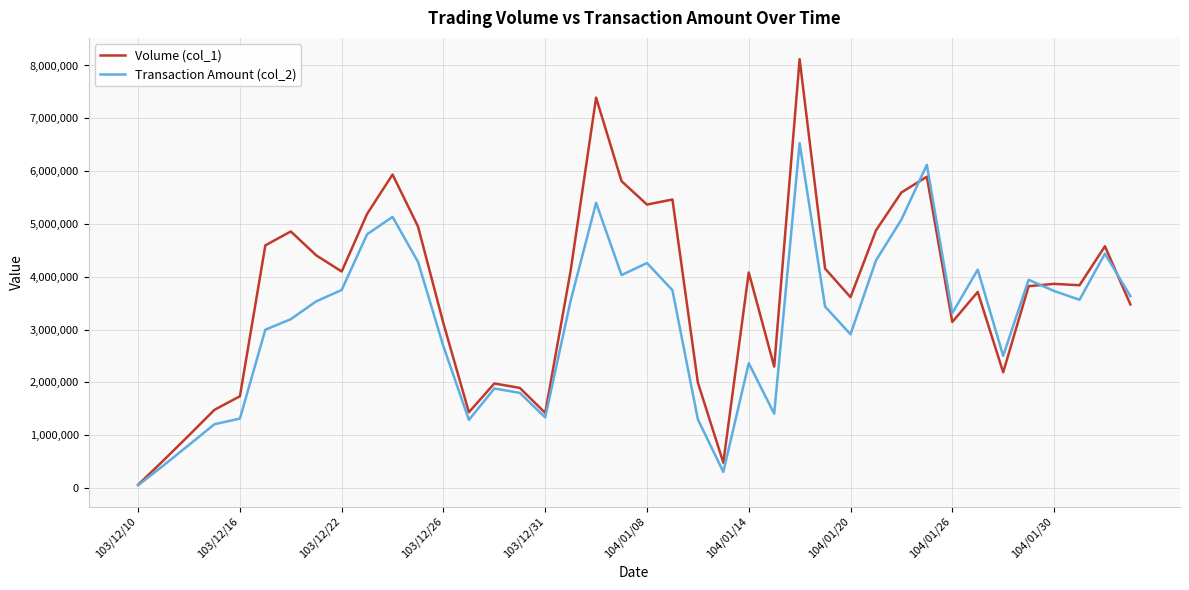

List the series in order of their overall mean, highest first.

Volume (col_1), Transaction Amount (col_2)